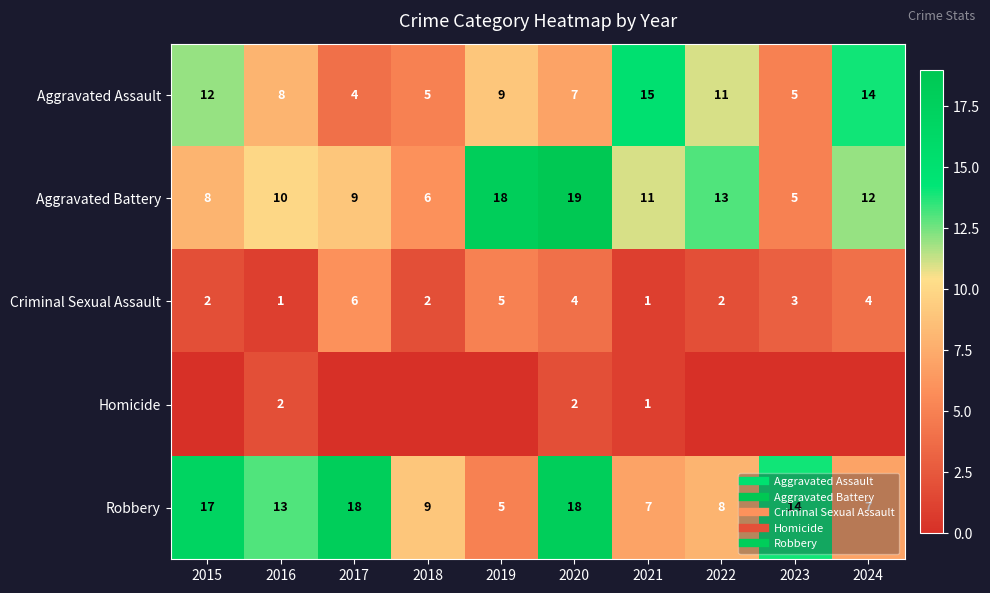

How many data points in Aggravated Assault are above 9?

4